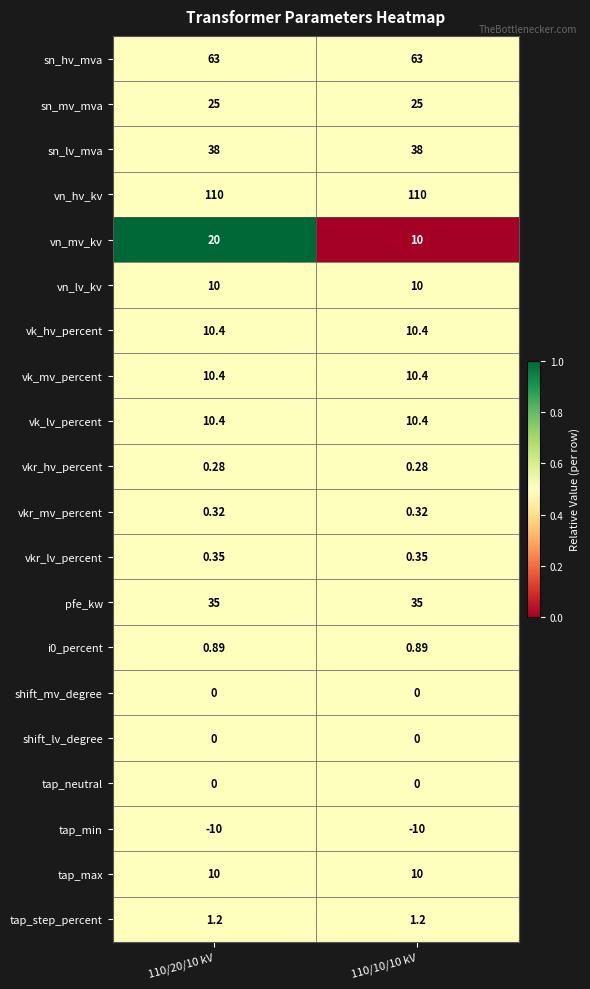

Is the value of shift_lv_degree at 110/20/10 kV greater than the value of sn_hv_mva at 110/10/10 kV?

No